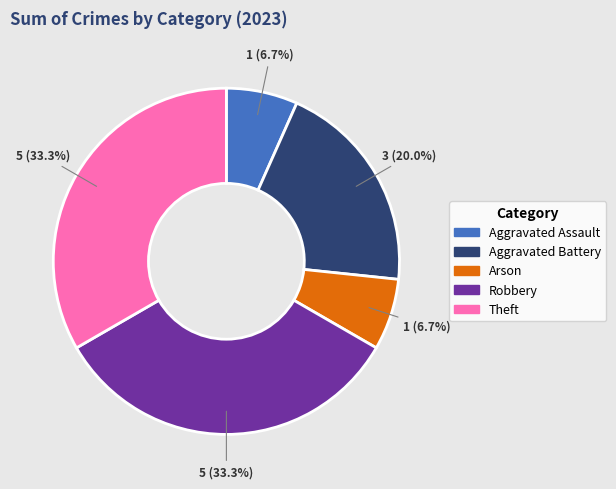

Between Aggravated Assault and Theft, which is larger?

Theft